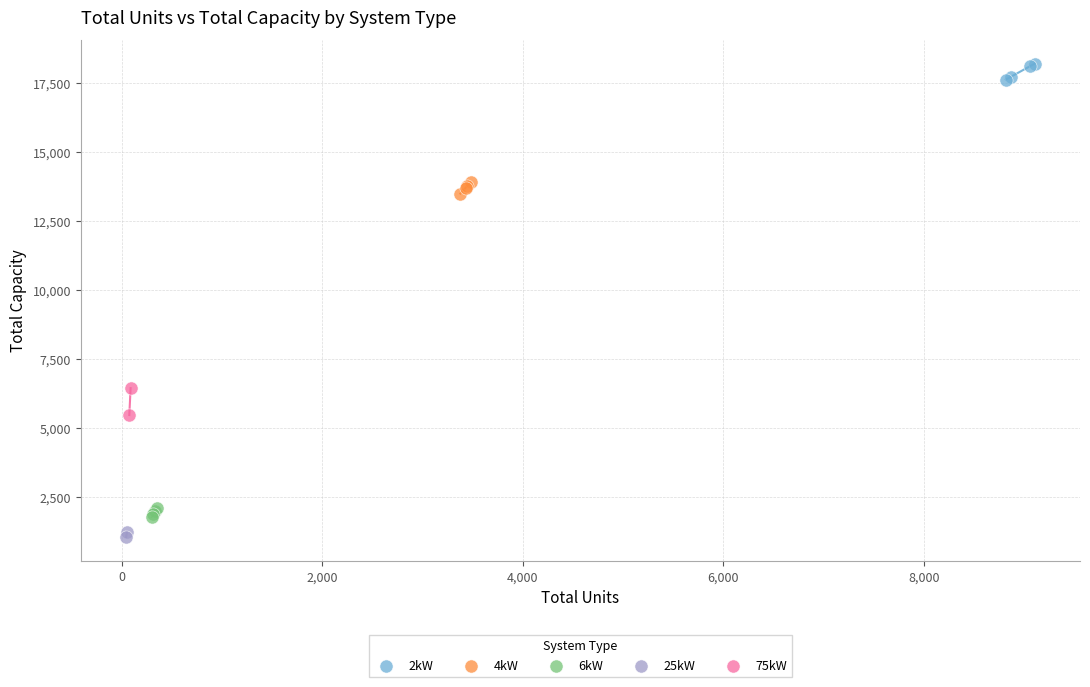

Which series contains the highest Y value?

2kW